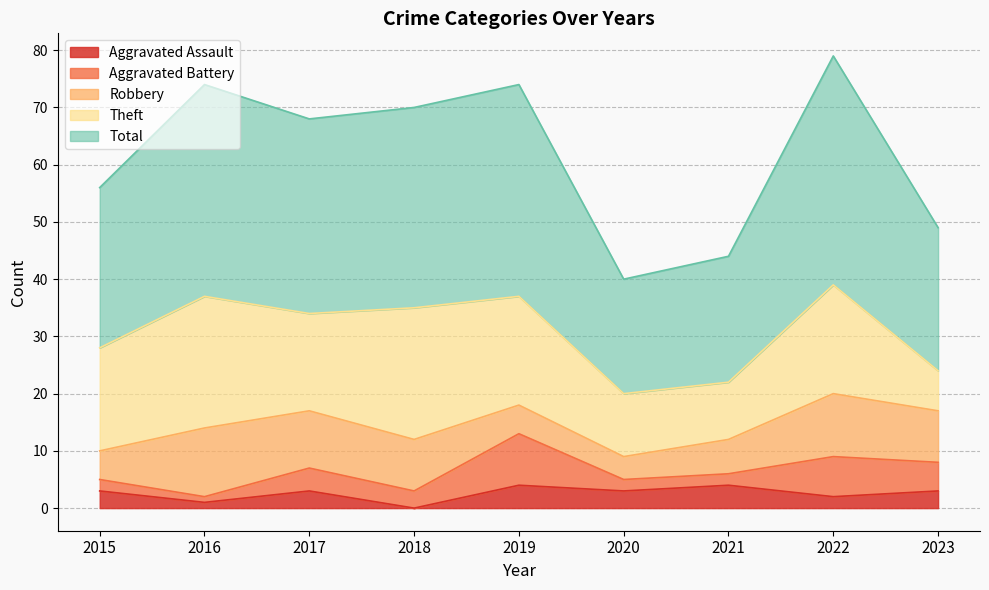

What are all the series names shown in the legend?

Aggravated Assault, Aggravated Battery, Robbery, Theft, Total